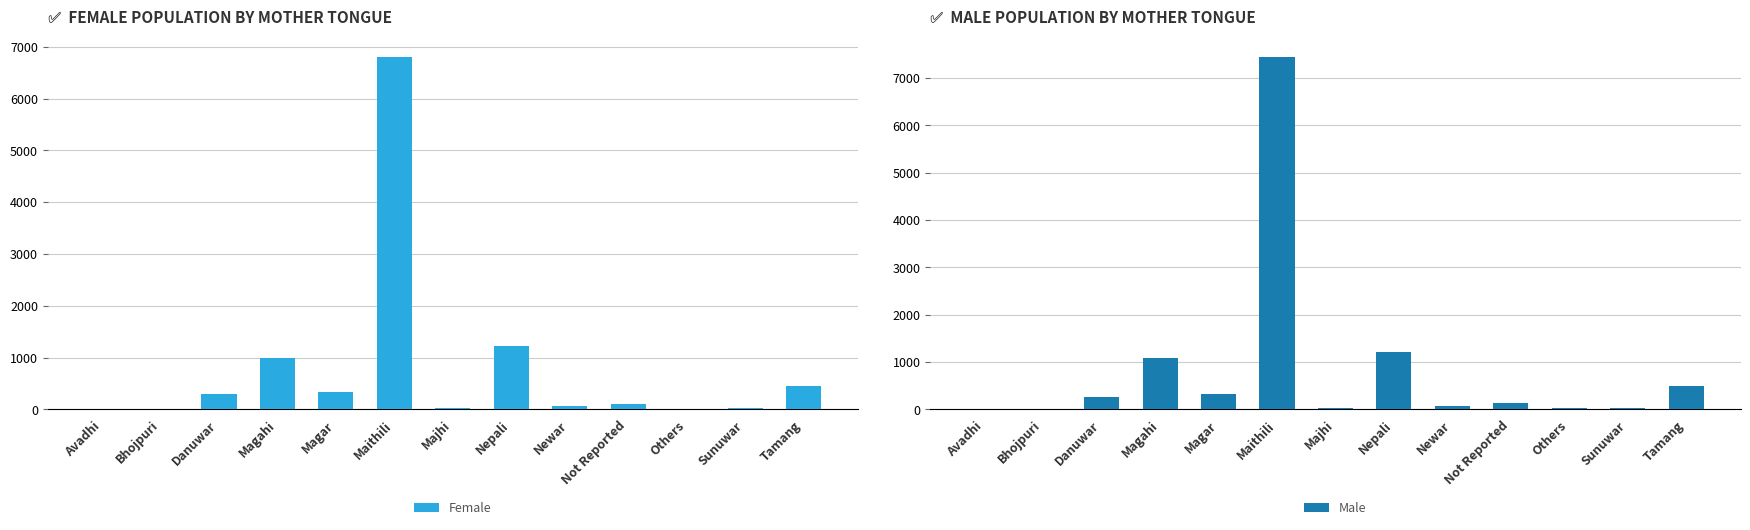

Which category has the lowest value in the Female series?

Bhojpuri